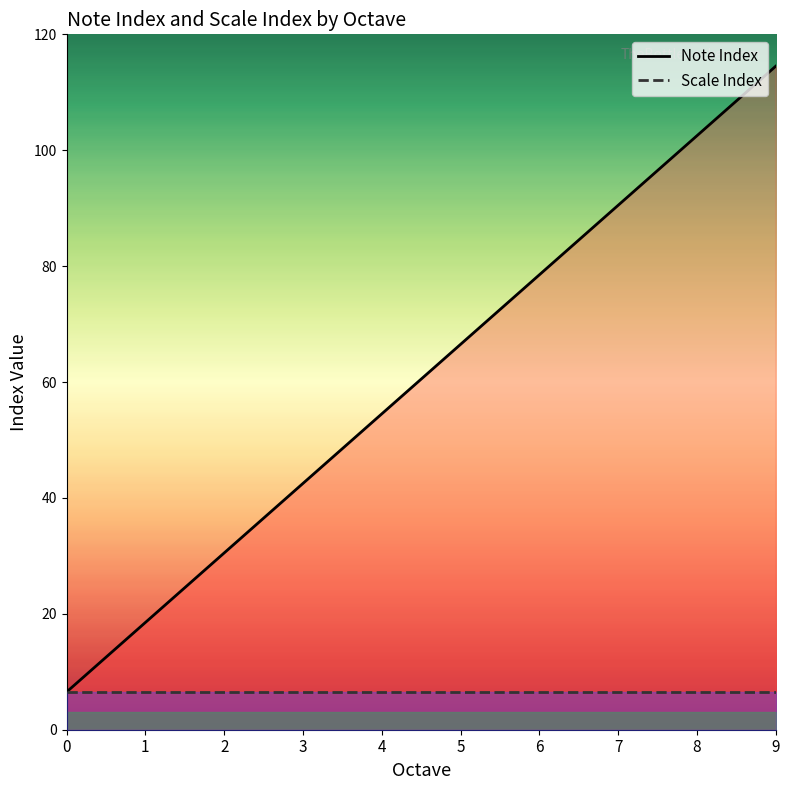

The chart shows a value of 112.7 at 6. True or false?

False